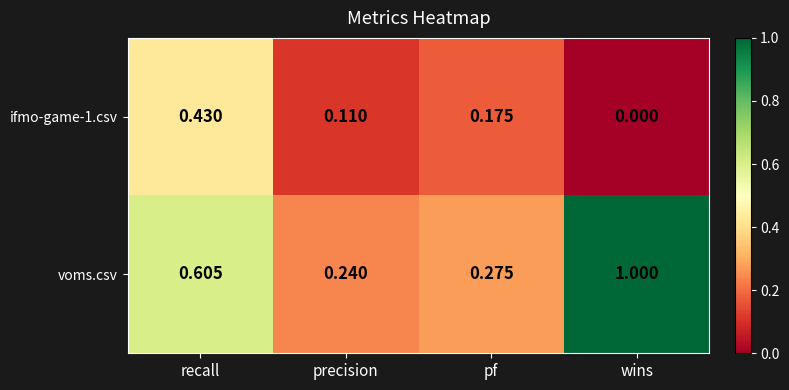

At which category is the sum across all series the highest?

recall